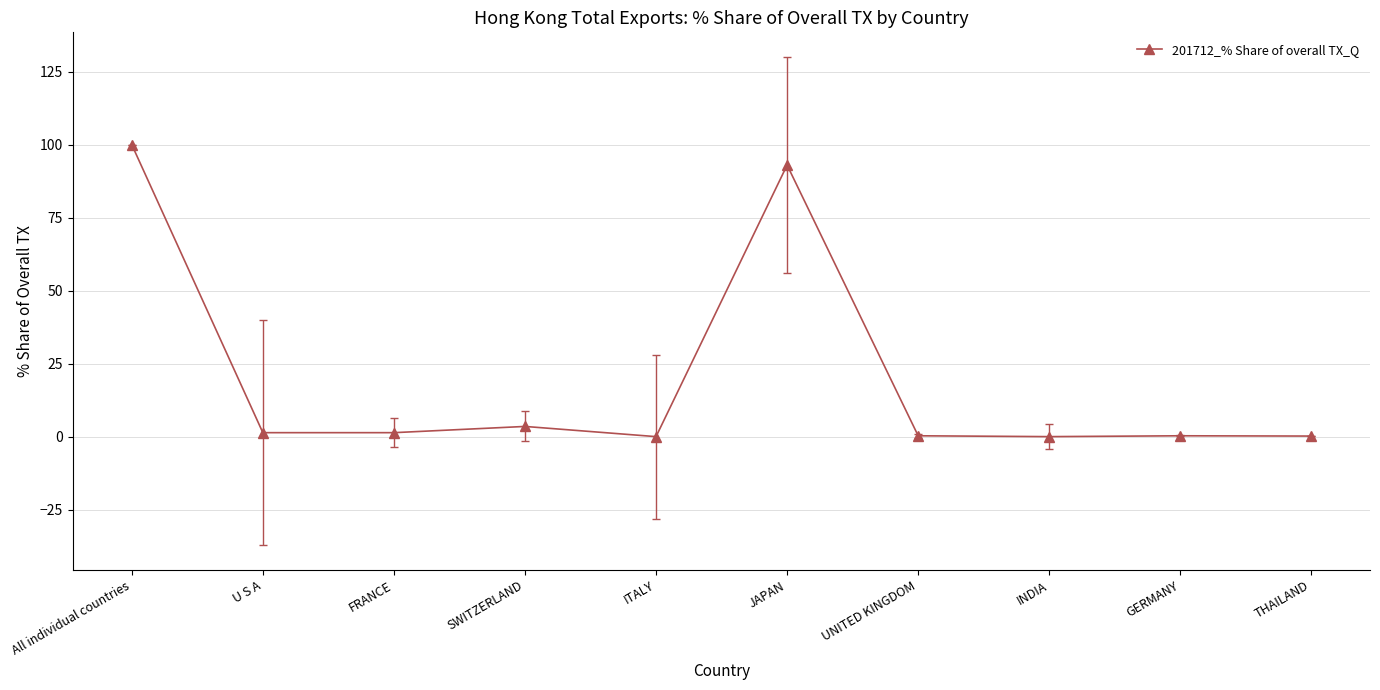

True or false: the data shows 0.0 at INDIA.

True